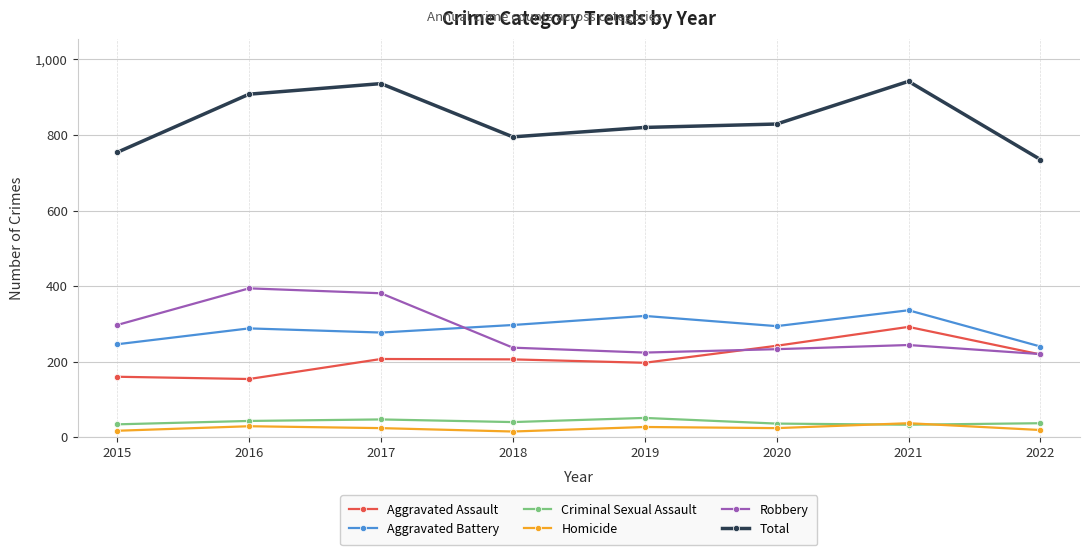

At which label does Homicide first exceed 24?

2016